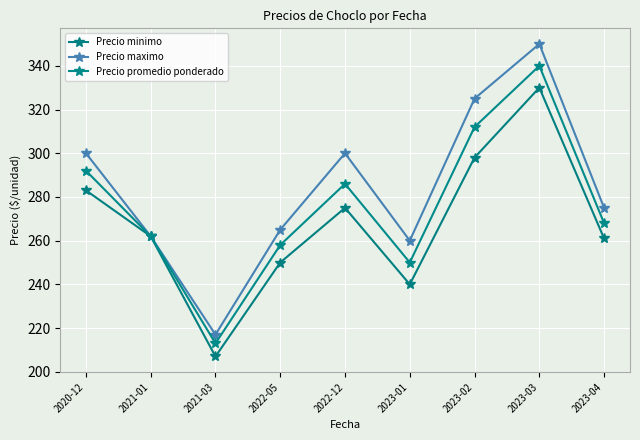

The Precio promedio ponderado series shows 286 at 2022-12. True or false?

True